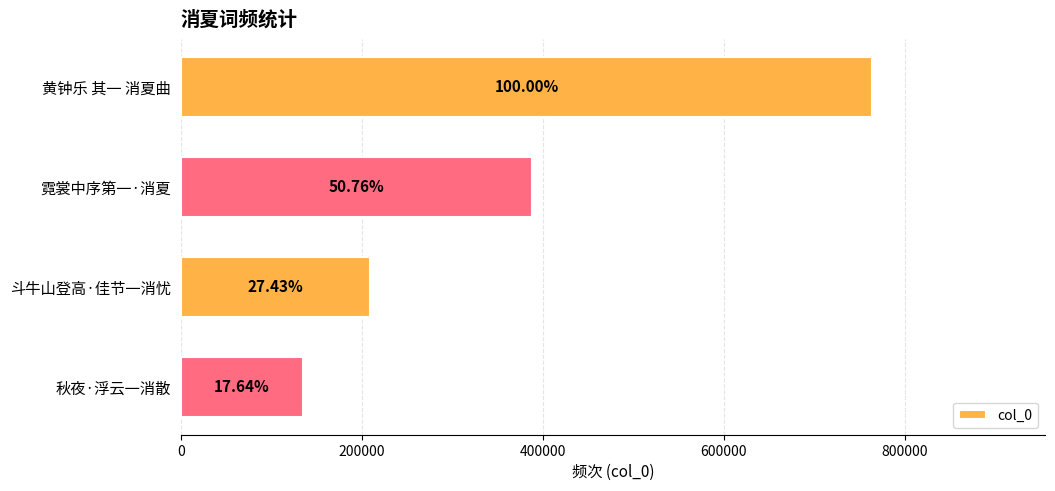

Are the bars horizontal?

Yes